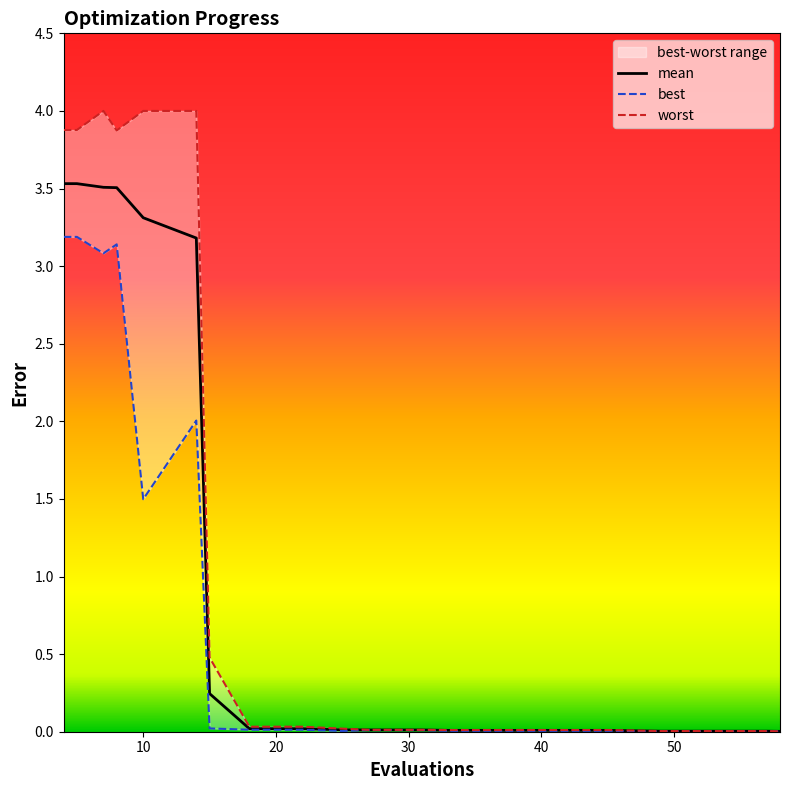

True or false: worst and best intersect in this chart.

False